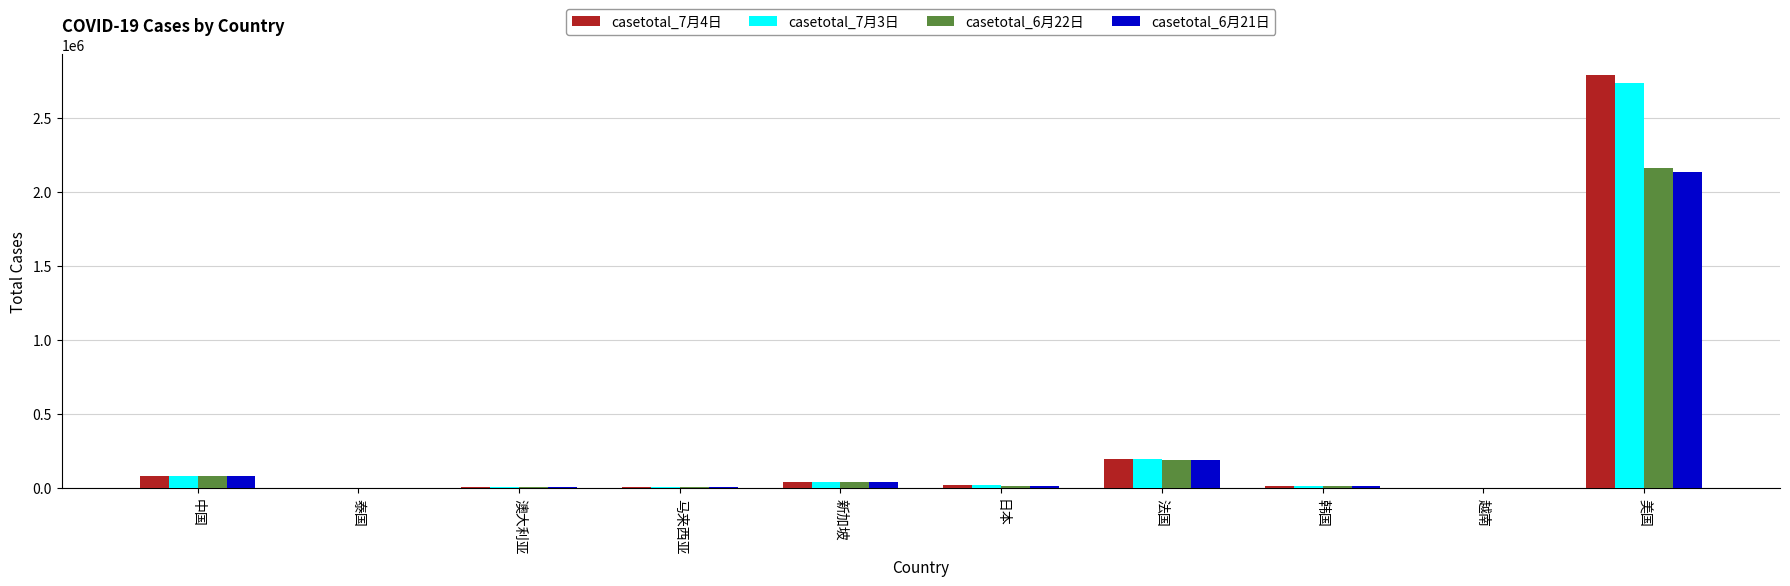

Is it true that casetotal_6月21日 equals 452296 at 美国?

False